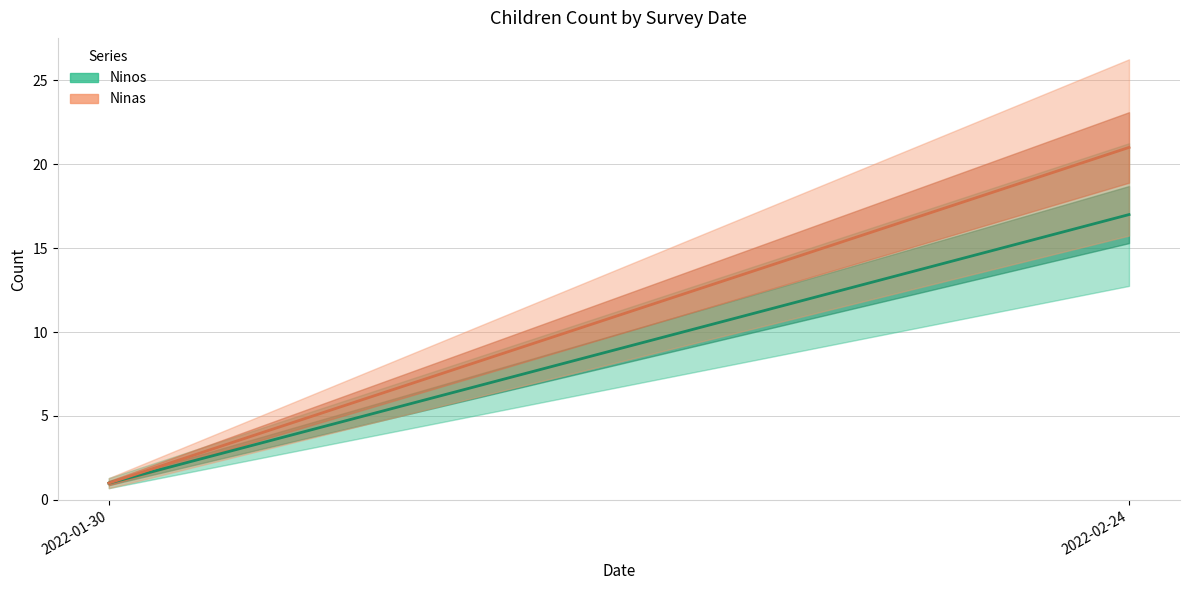

What position from the left is 2022-02-24?

2